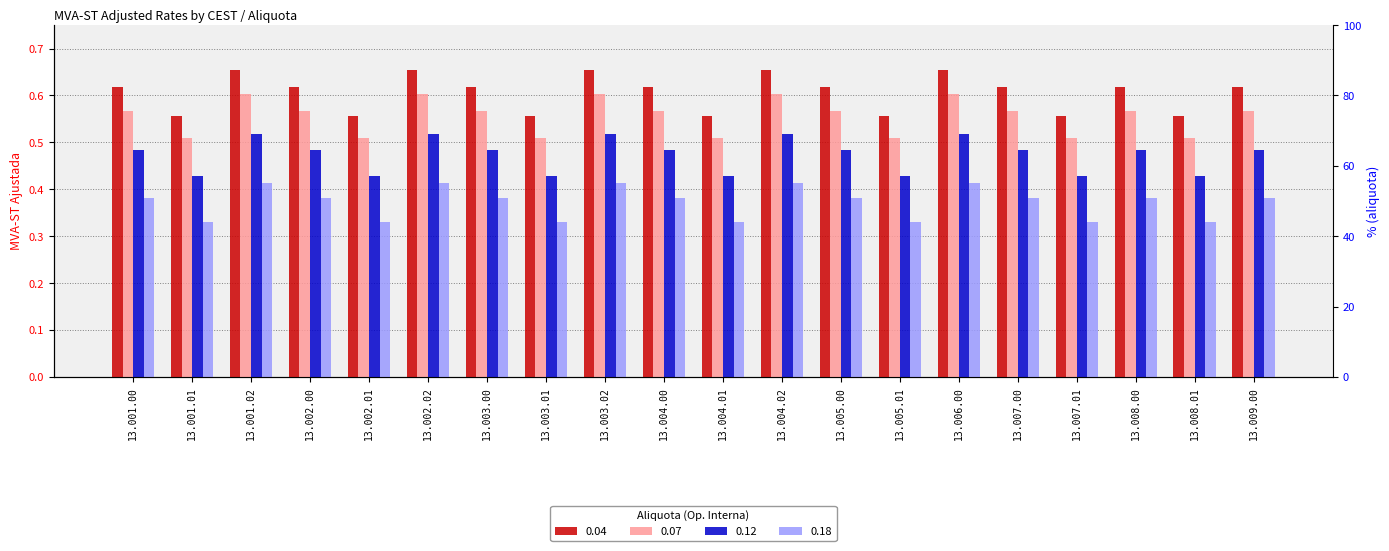

Where is 0.12 nearest to the value 0?

13.001.01